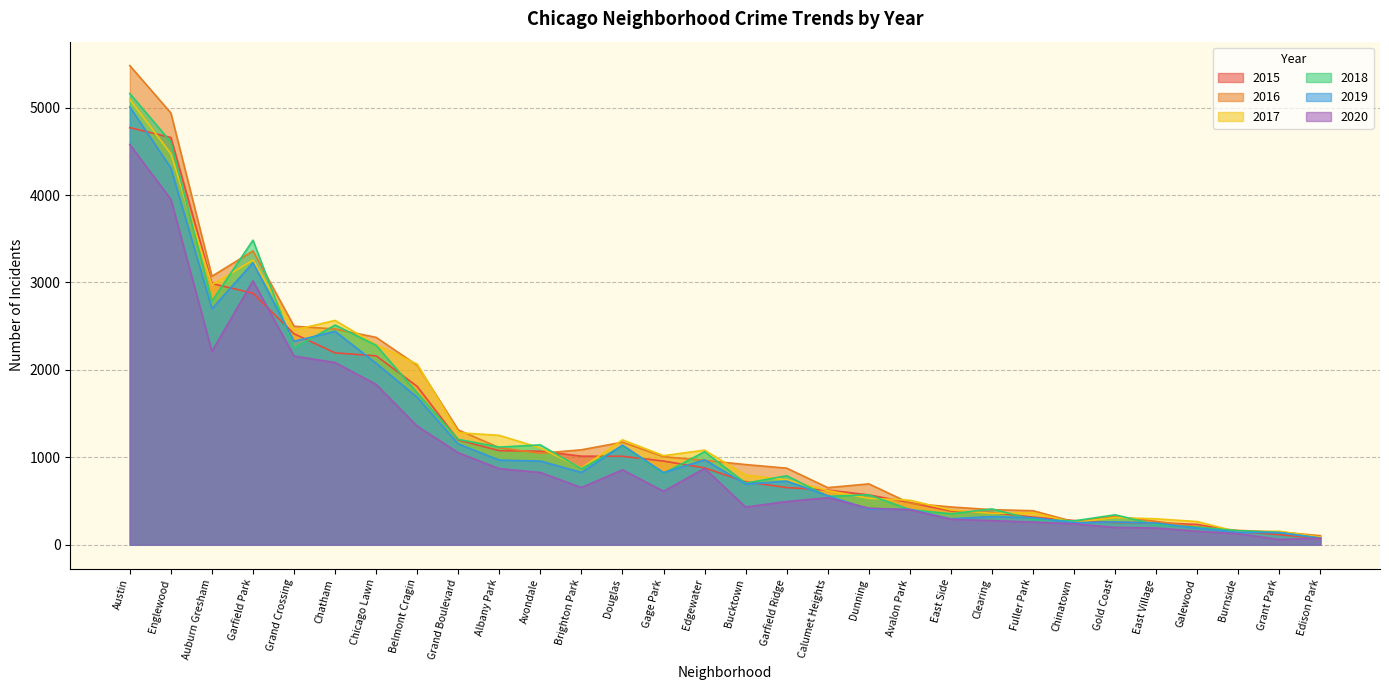

Reading right to left, what are all the values shown in this chart?

2016: Grant Park=146	Grand Crossing=2500	Grand Boulevard=1313	Gold Coast=323	Garfield Ridge=876	Garfield Park=3361	Galewood=205	Gage Park=1007	Fuller Park=389	Englewood=4939	Edison Park=103	Edgewater=965	East Village=267	East Side=432	Dunning=696	Douglas=1173	Clearing=401	Chinatown=262	Chicago Lawn=2372	Chatham=2468	Calumet Heights=653	Burnside=164	Bucktown=917	Brighton Park=1086	Avalon Park=475	Austin=5481	Auburn Gresham=3071	Belmont Cragin=2053	Avondale=1046	Albany Park=1110
2017: Grant Park=154	Grand Crossing=2456	Grand Boulevard=1281	Gold Coast=311	Garfield Ridge=742	Garfield Park=3257	Galewood=265	Gage Park=1019	Fuller Park=365	Englewood=4472	Edison Park=87	Edgewater=1082	East Village=296	East Side=397	Dunning=531	Douglas=1200	Clearing=360	Chinatown=253	Chicago Lawn=2288	Chatham=2566	Calumet Heights=620	Burnside=145	Bucktown=795	Brighton Park=878	Avalon Park=509	Austin=5095	Auburn Gresham=2973	Belmont Cragin=2066	Avondale=1107	Albany Park=1251
2019: Grant Park=138	Grand Crossing=2328	Grand Boulevard=1153	Gold Coast=261	Garfield Ridge=728	Garfield Park=3226	Galewood=189	Gage Park=825	Fuller Park=309	Englewood=4310	Edison Park=76	Edgewater=972	East Village=248	East Side=297	Dunning=407	Douglas=1140	Clearing=322	Chinatown=253	Chicago Lawn=2076	Chatham=2441	Calumet Heights=561	Burnside=142	Bucktown=694	Brighton Park=827	Avalon Park=405	Austin=5008	Auburn Gresham=2701	Belmont Cragin=1687	Avondale=957	Albany Park=968
2018: Grant Park=141	Grand Crossing=2250	Grand Boulevard=1205	Gold Coast=342	Garfield Ridge=789	Garfield Park=3484	Galewood=201	Gage Park=816	Fuller Park=289	Englewood=4607	Edison Park=75	Edgewater=1064	East Village=230	East Side=354	Dunning=571	Douglas=1131	Clearing=409	Chinatown=273	Chicago Lawn=2281	Chatham=2513	Calumet Heights=554	Burnside=160	Bucktown=704	Brighton Park=869	Avalon Park=401	Austin=5162	Auburn Gresham=2787	Belmont Cragin=1736	Avondale=1142	Albany Park=1117
2020: Grant Park=60	Grand Crossing=2158	Grand Boulevard=1052	Gold Coast=198	Garfield Ridge=494	Garfield Park=3018	Galewood=154	Gage Park=611	Fuller Park=259	Englewood=3952	Edison Park=75	Edgewater=873	East Village=191	East Side=291	Dunning=418	Douglas=857	Clearing=276	Chinatown=239	Chicago Lawn=1834	Chatham=2084	Calumet Heights=538	Burnside=126	Bucktown=431	Brighton Park=654	Avalon Park=400	Austin=4578	Auburn Gresham=2213	Belmont Cragin=1357	Avondale=826	Albany Park=870
2015: Grant Park=115	Grand Crossing=2413	Grand Boulevard=1198	Gold Coast=255	Garfield Ridge=654	Garfield Park=2877	Galewood=232	Gage Park=957	Fuller Park=316	Englewood=4659	Edison Park=72	Edgewater=879	East Village=252	East Side=385	Dunning=570	Douglas=1012	Clearing=368	Chinatown=277	Chicago Lawn=2161	Chatham=2195	Calumet Heights=625	Burnside=151	Bucktown=720	Brighton Park=1013	Avalon Park=482	Austin=4771	Auburn Gresham=2988	Belmont Cragin=1811	Avondale=1070	Albany Park=1076